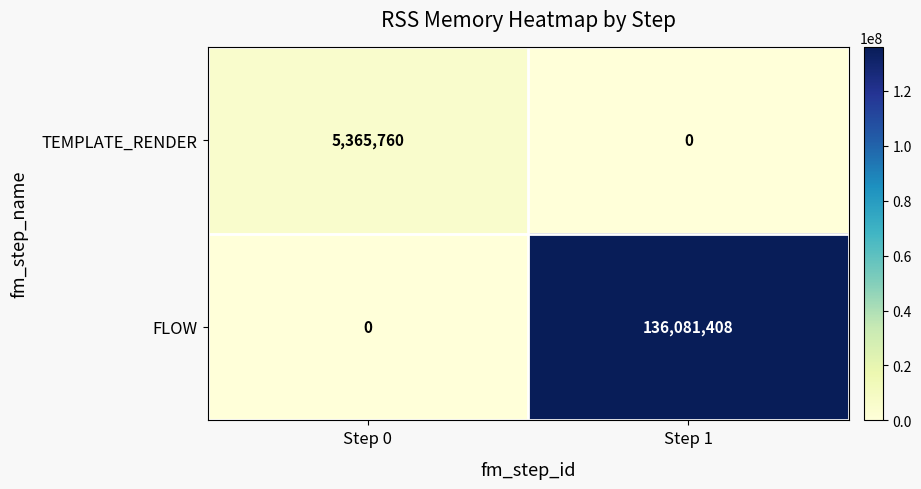

At Step 0, list the series in order from largest to smallest.

TEMPLATE_RENDER, FLOW